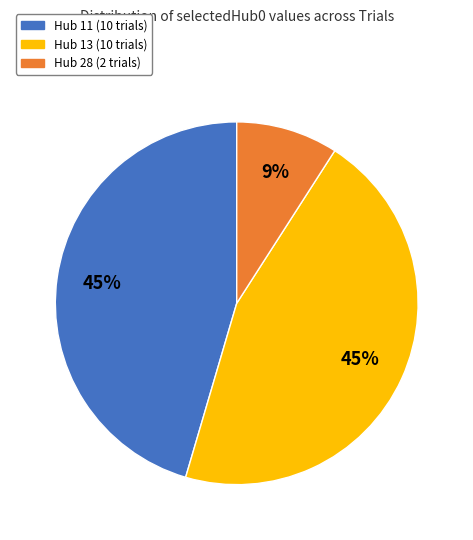

To the nearest percent, what is the average slice percentage?

33%